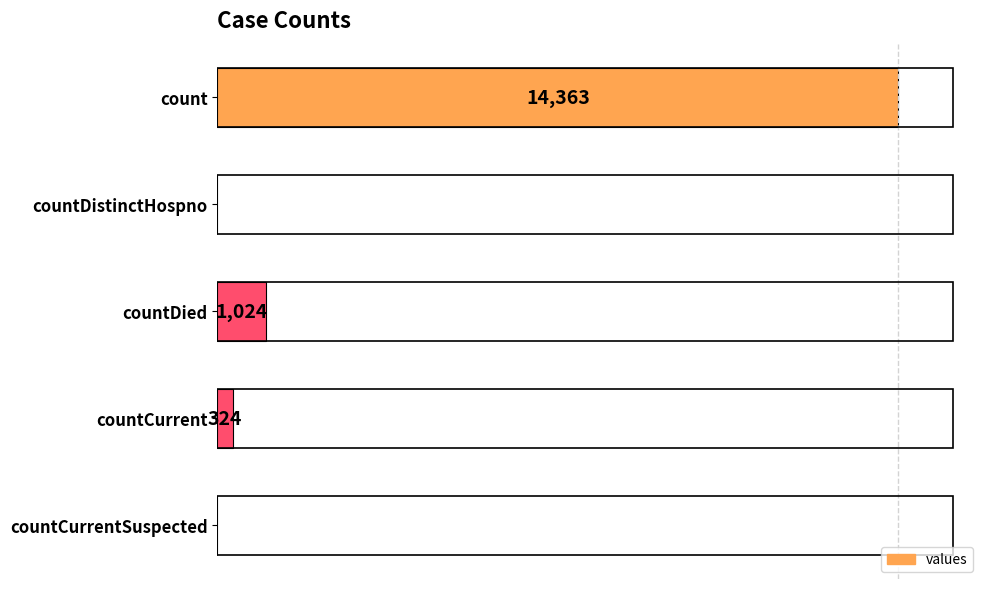

Between countCurrent and count, which is larger?

count